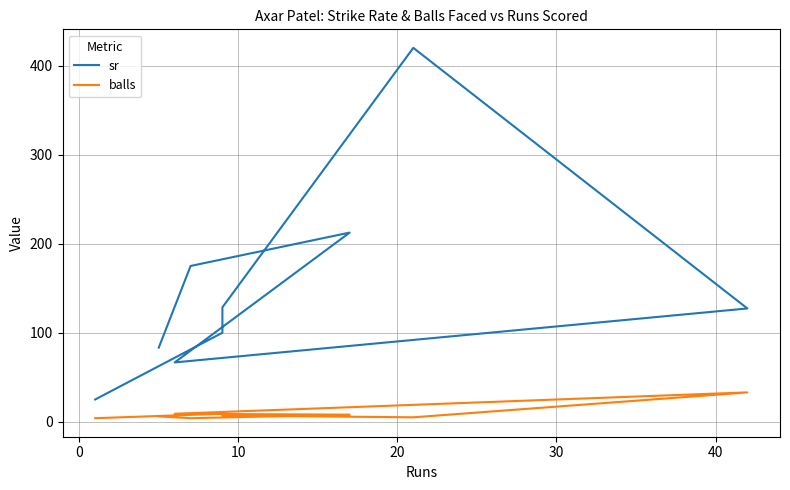

Rank the series by their average value, from lowest to highest.

balls, sr